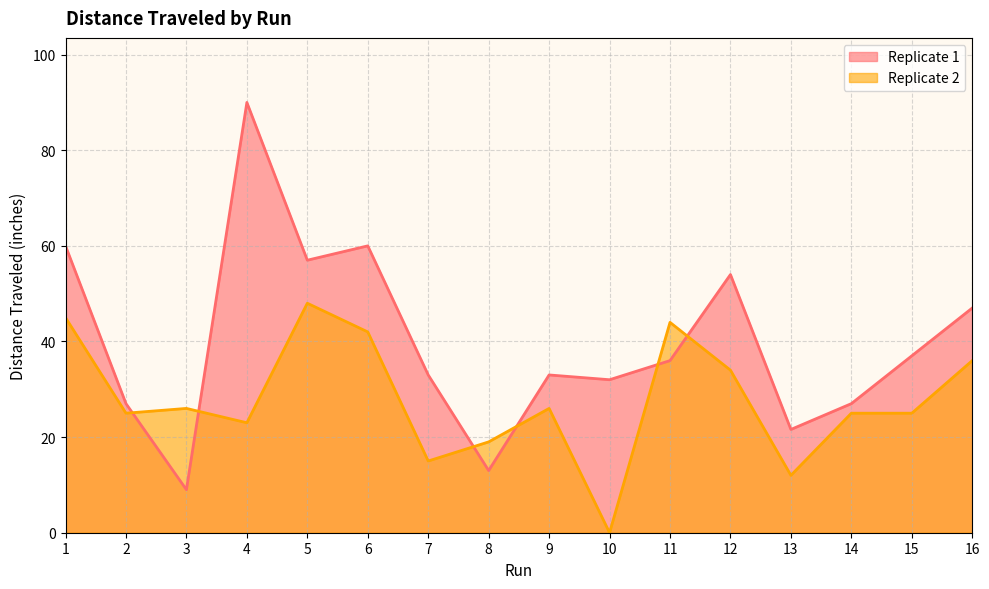

Which series has the largest total across all categories?

Replicate 1